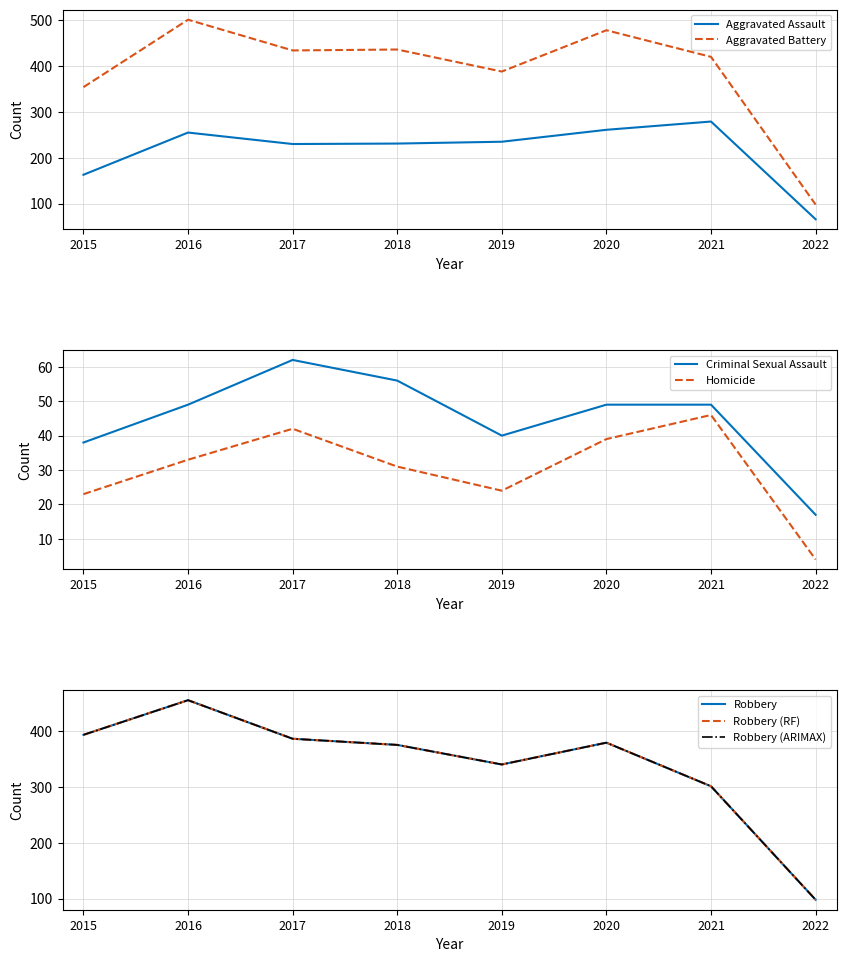

Reading right to left, extract all data points from this chart.

Aggravated Assault: 66	279	261	235	231	230	255	163
Aggravated Battery: 98	420	478	388	436	434	501	354
Criminal Sexual Assault: 17	49	49	40	56	62	49	38
Homicide: 4	46	39	24	31	42	33	23
Robbery: 98	301	379	340	375	386	455	393